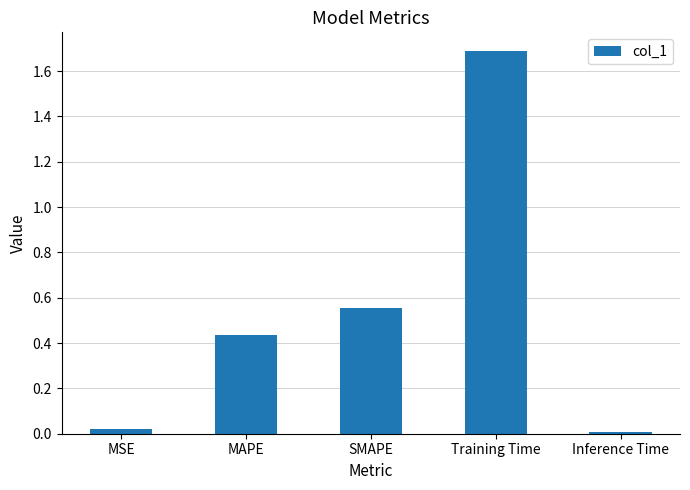

Between Inference Time and SMAPE, which is larger?

SMAPE